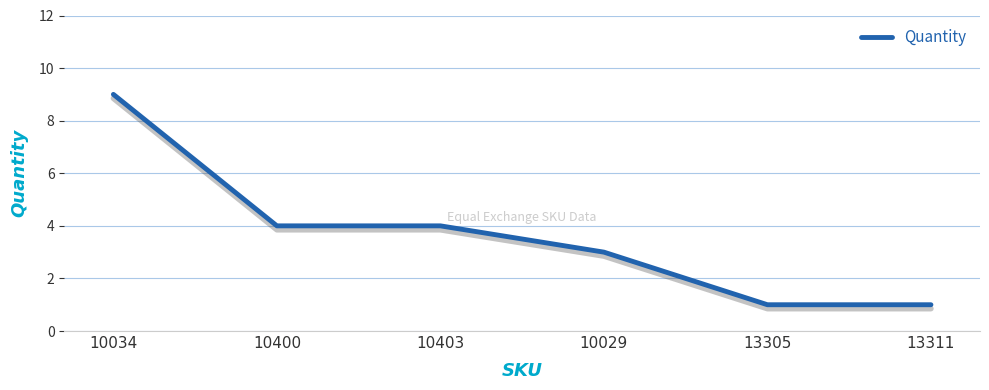

What is the label of the 3rd point from the left?

10403